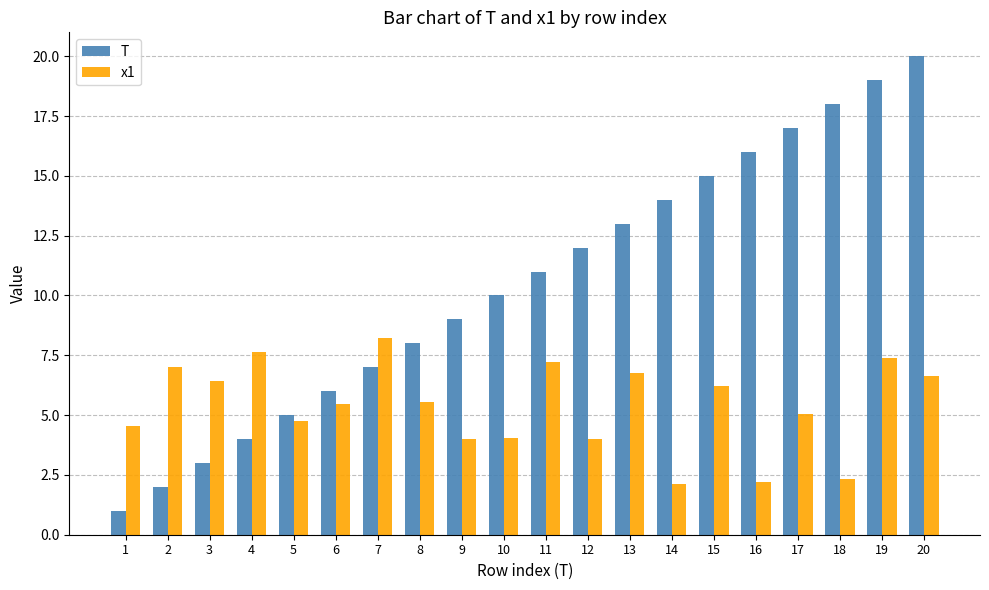

What is the value of the x1 bar at the 12th from the left?

4.0